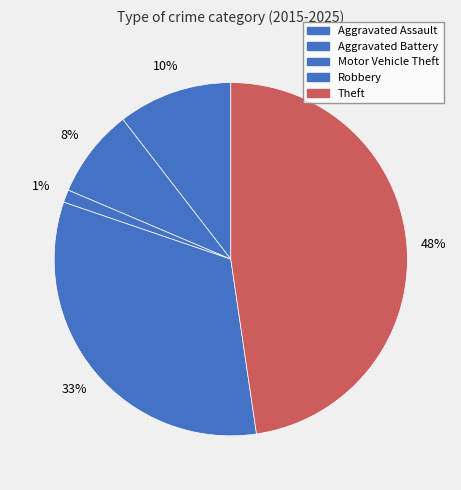

Count the number of slices in the pie.

5